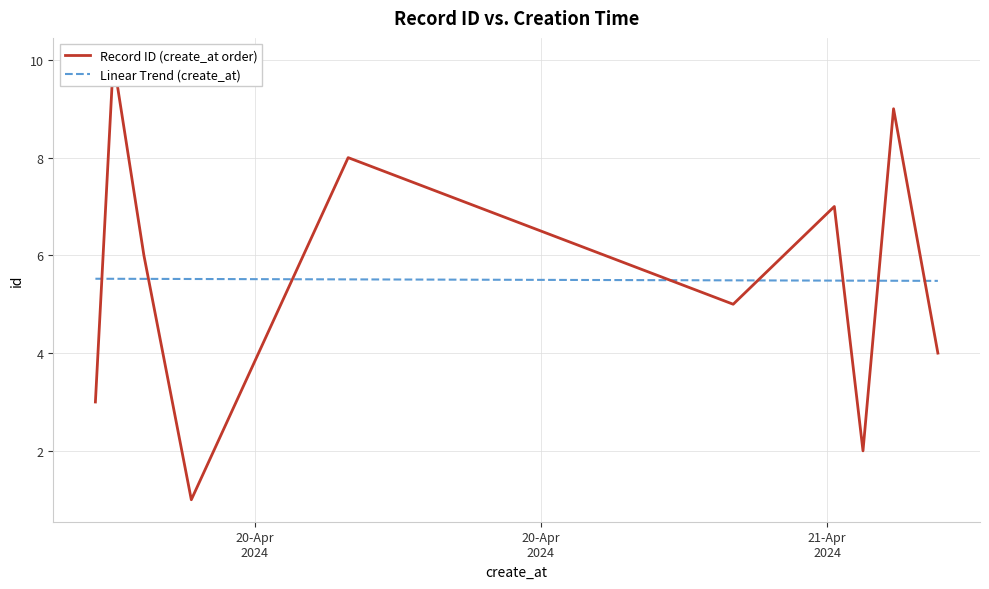

True or false: Record ID (create_at order) has a value of 14.4 at 8.

False